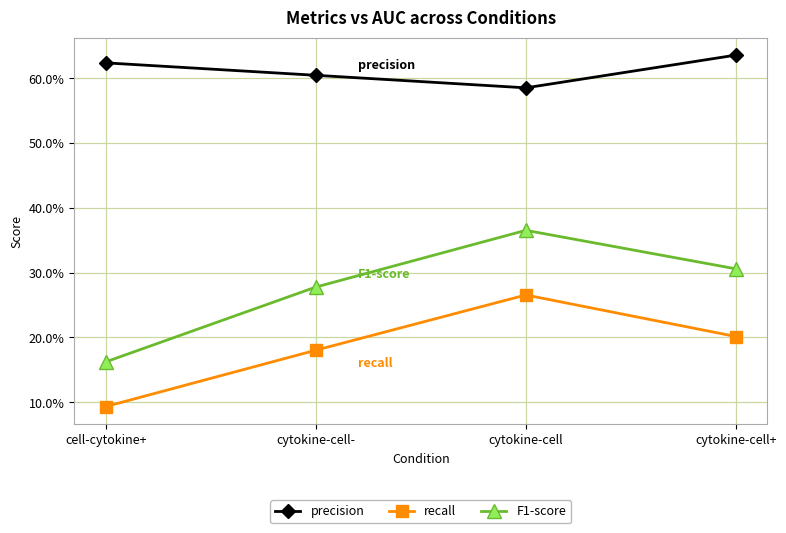

Reading left to right, extract all data points from this chart.

precision: 0.6	0.6	0.6	0.6
recall: 0.1	0.2	0.3	0.2
F1-score: 0.2	0.3	0.4	0.3